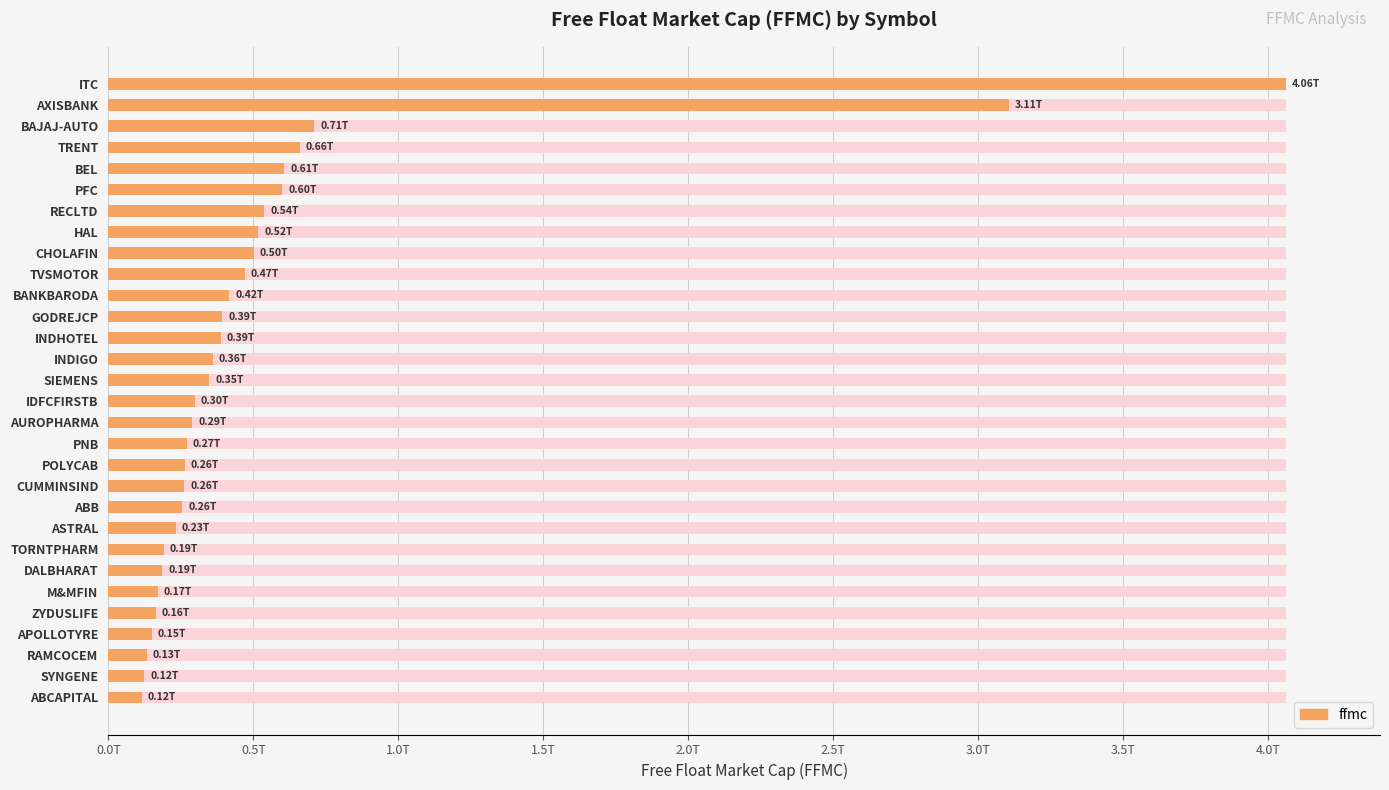

What position from the right is ABCAPITAL?

1